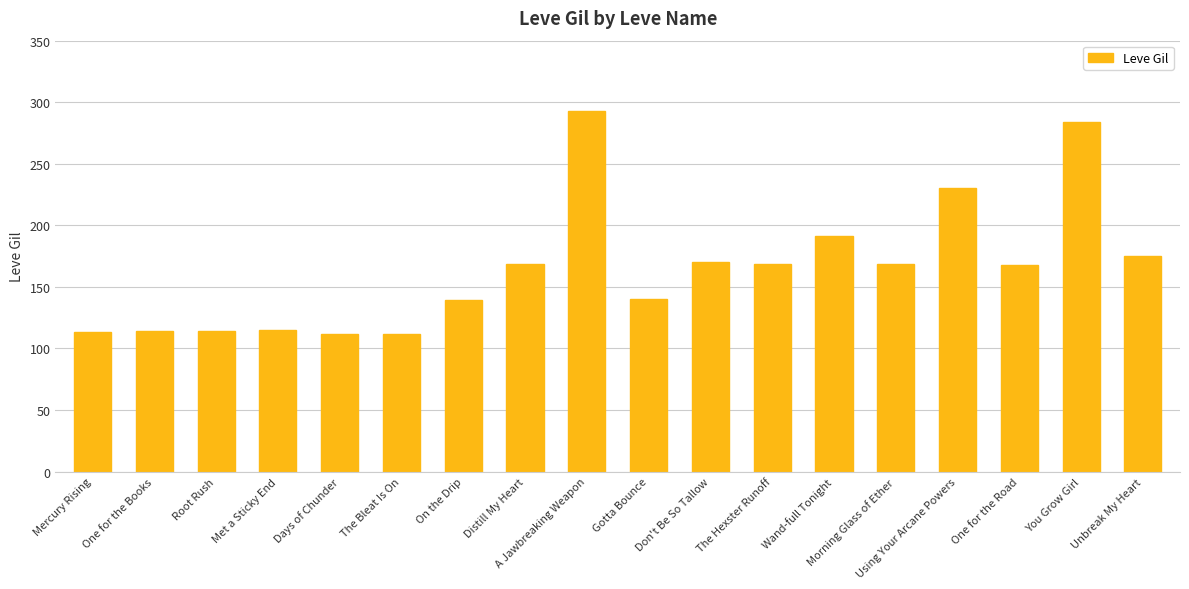

The chart shows a value of 117 at Unbreak My Heart. True or false?

False